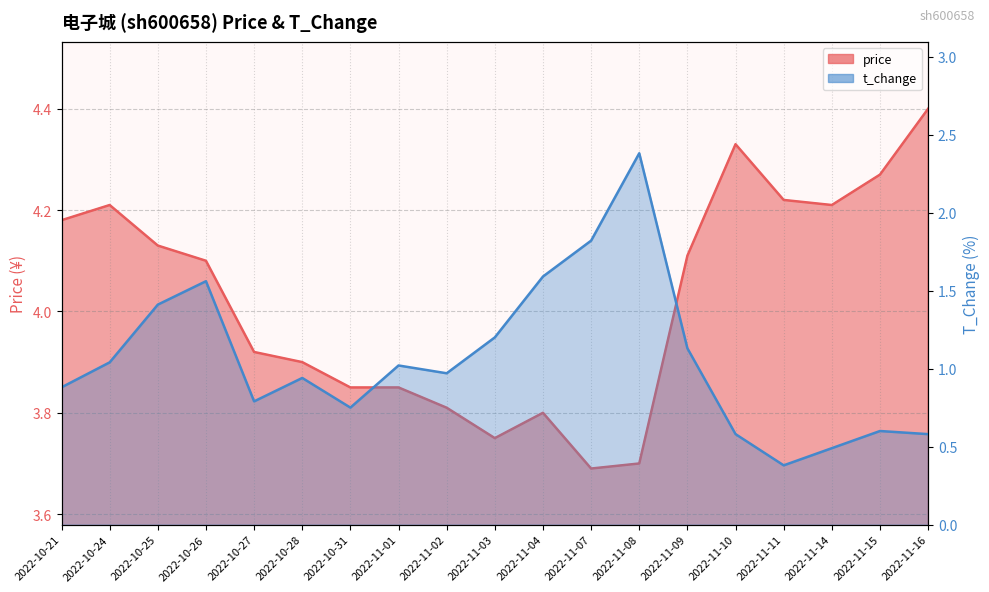

At which label does t_change reach its minimum?

2022-11-11